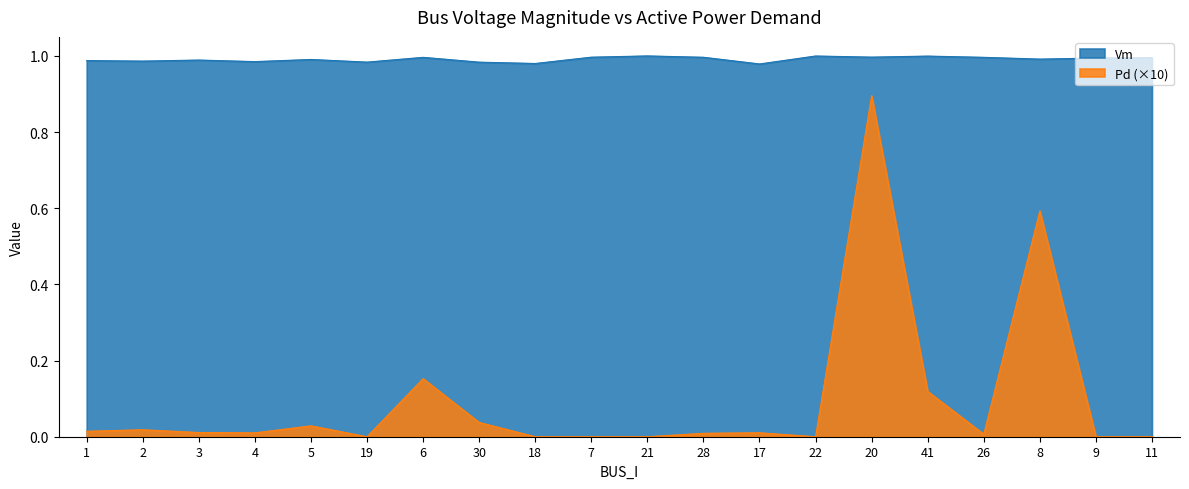

What are all the series names shown in the legend?

Vm, Pd (×10)